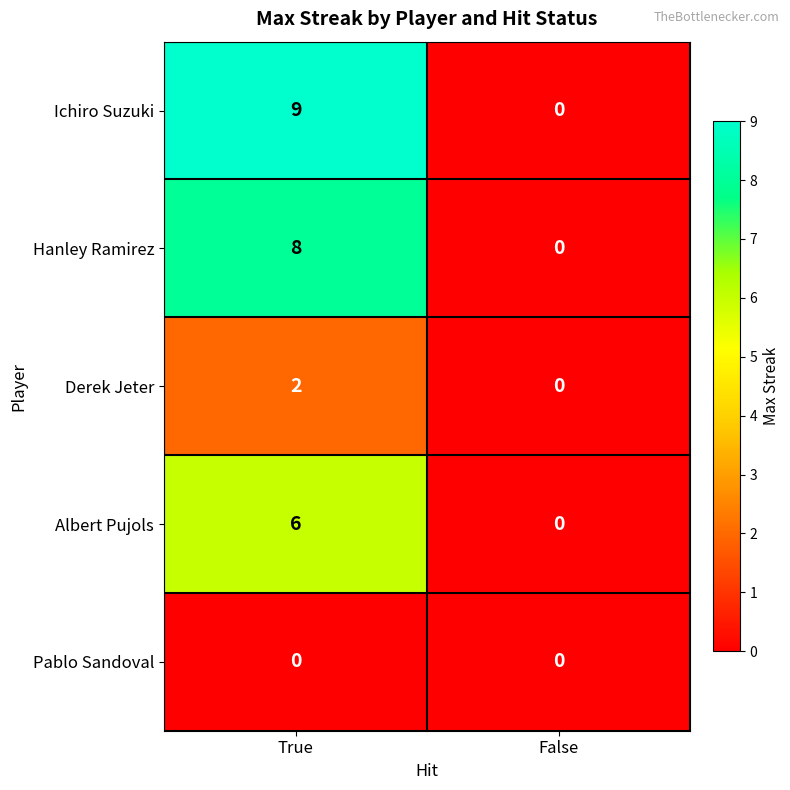

What is the maximum value shown in the chart?

9